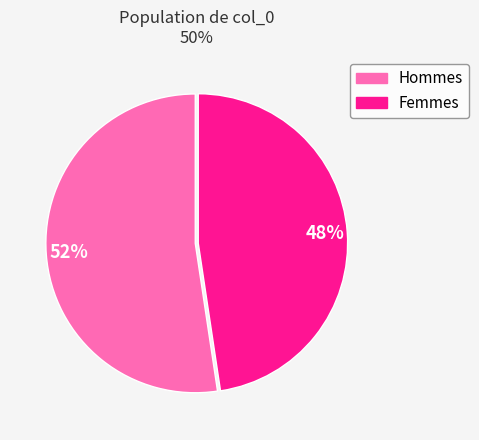

To the nearest percent, what is the average slice percentage?

50%